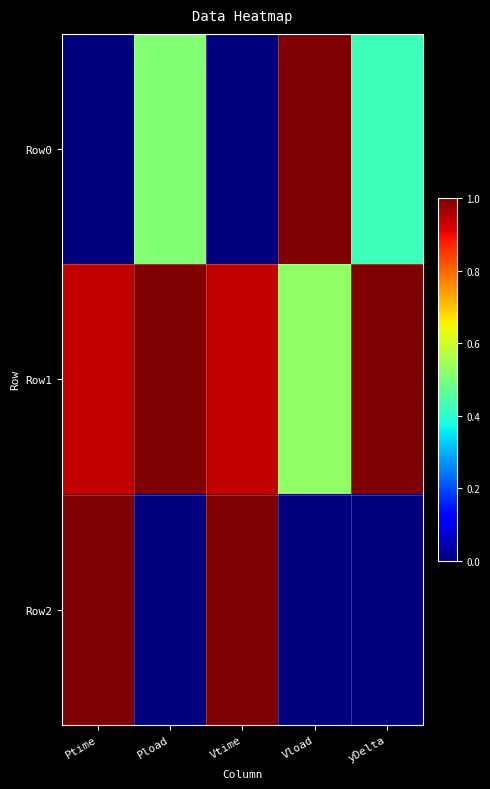

How many data points does each series have?

5